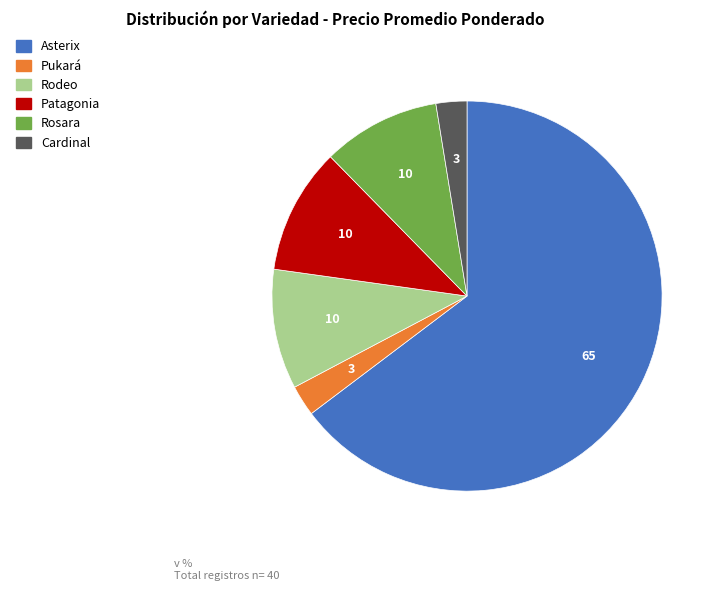

Is there any slice that represents more than half of the pie?

Yes